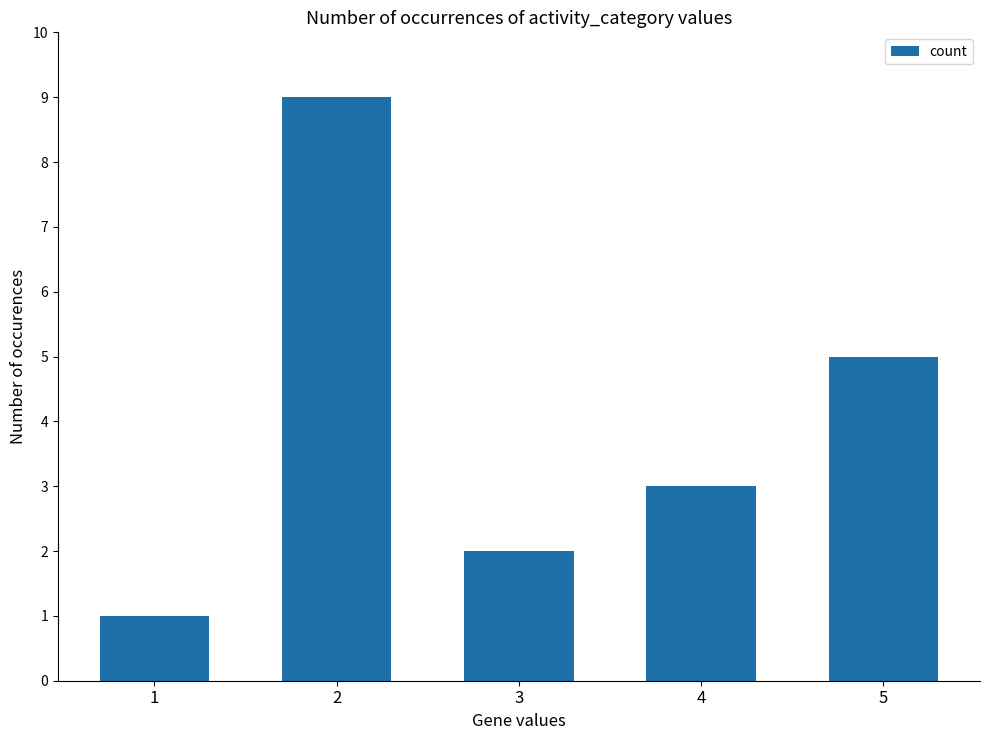

Reading left to right, list all the values displayed in this chart.

1=1	2=9	3=2	4=3	5=5